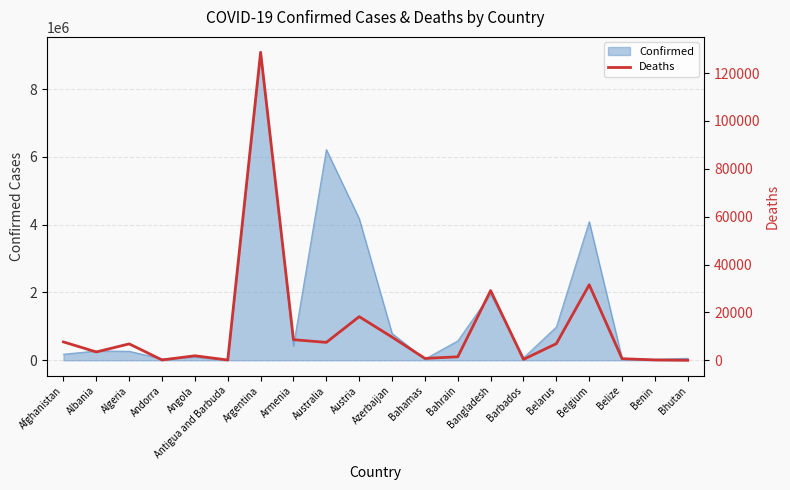

What is the greatest value displayed?

128653